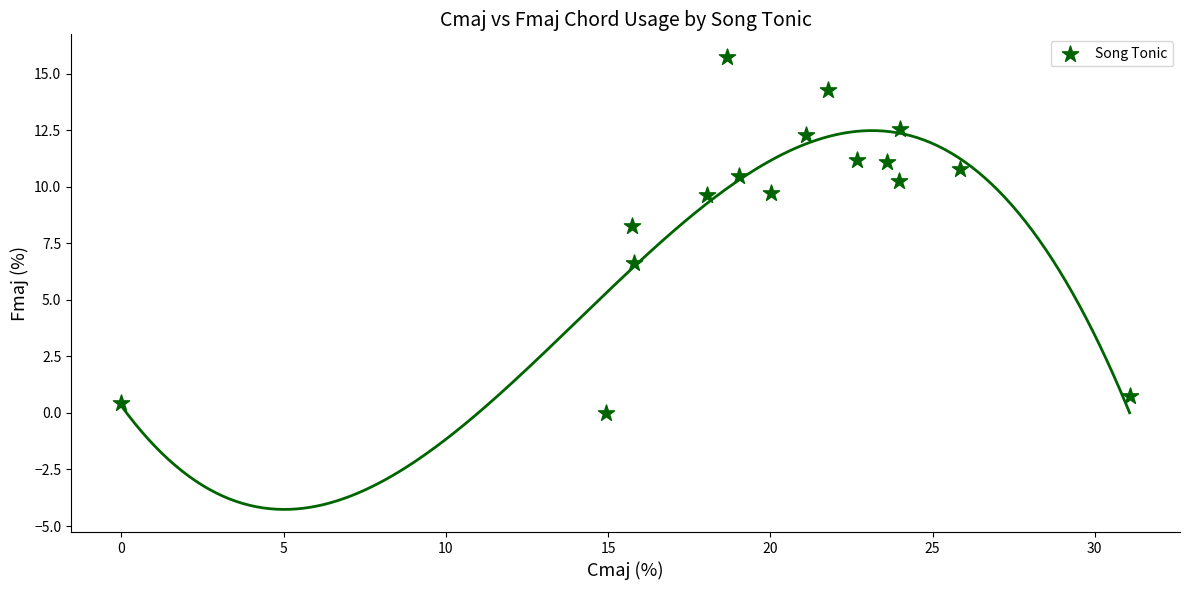

What Y value in the scatter plot is closest to 7?

6.6